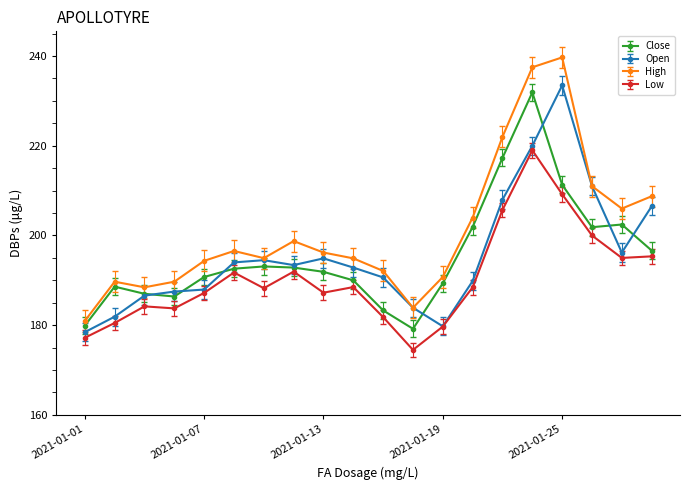

What is the value of the Low point at the 12th from the left?

174.5